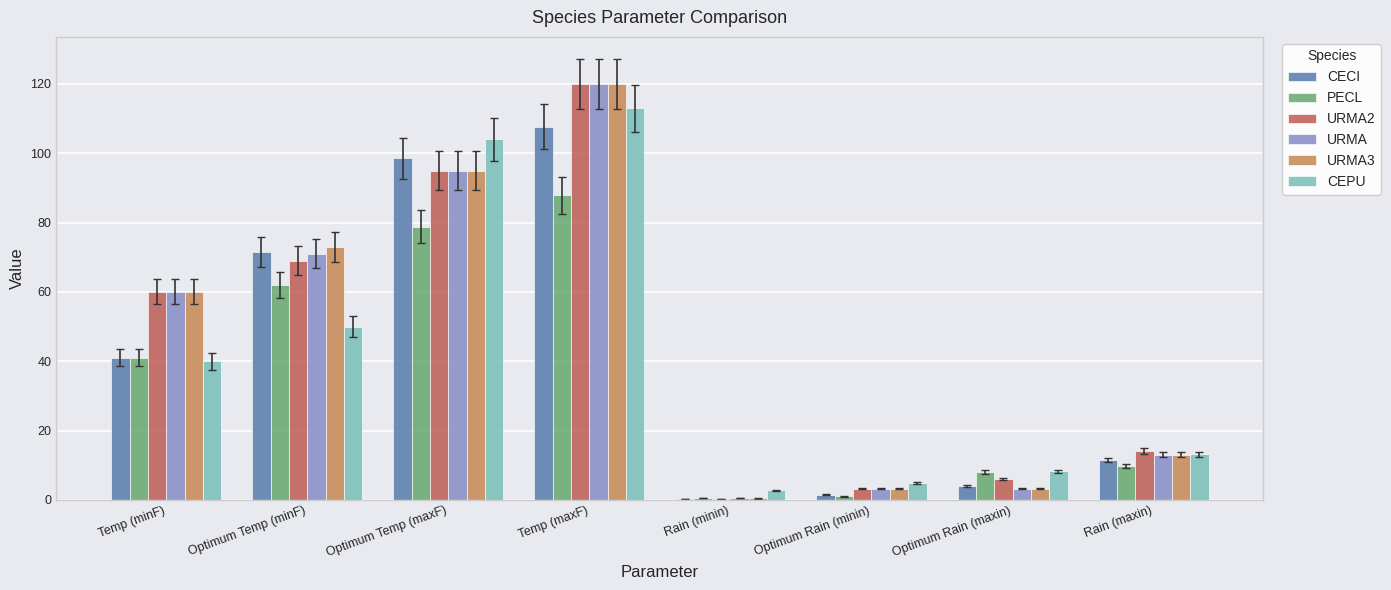

The PECL series shows 78.8 at Optimum Temp (maxF). True or false?

True